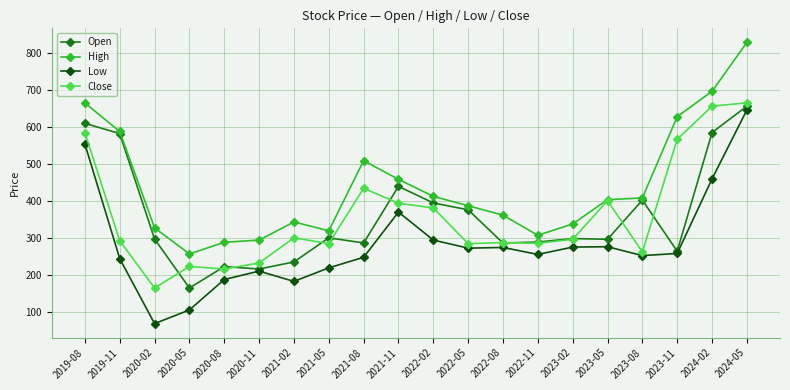

Which series has the largest total across all categories?

High